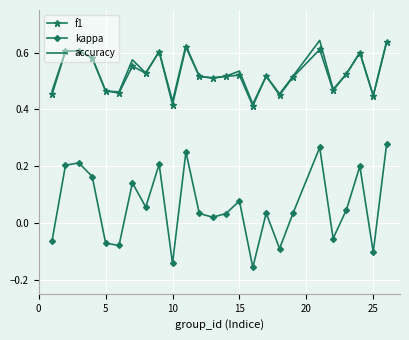

True or false: kappa and f1 intersect in this chart.

False